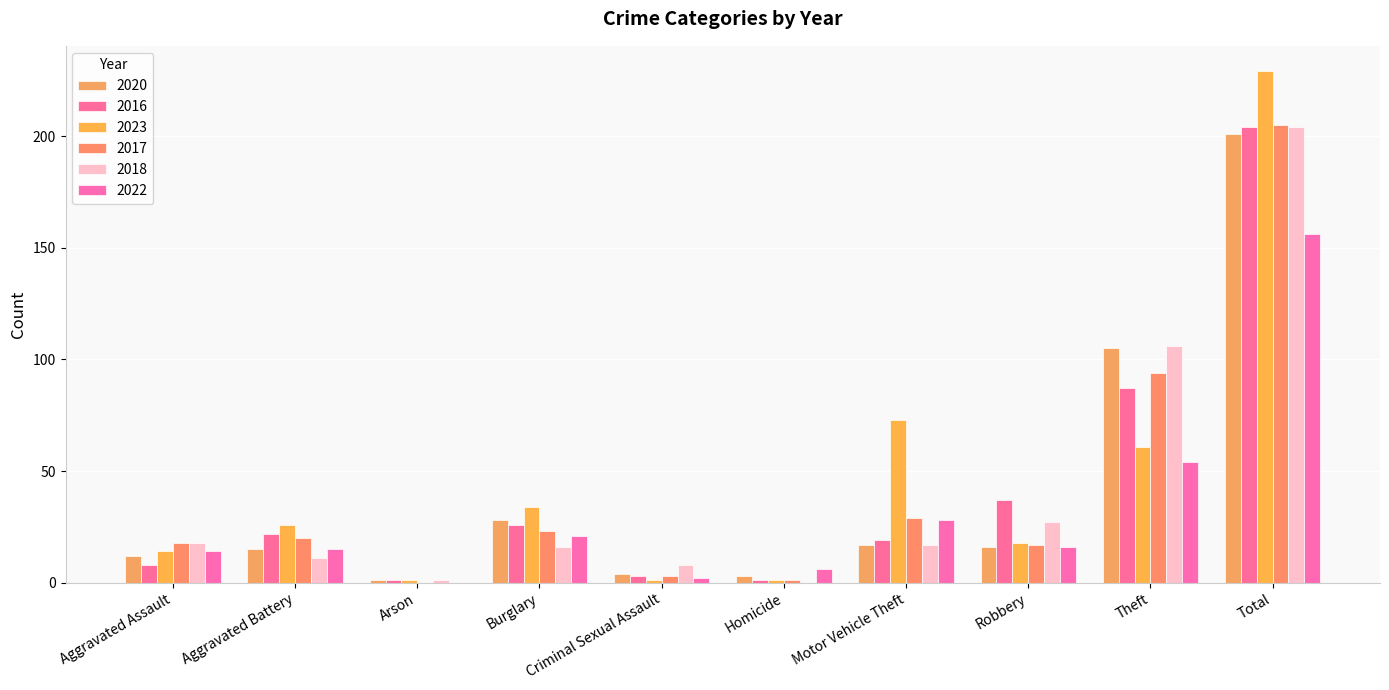

How many groups of bars are there?

10